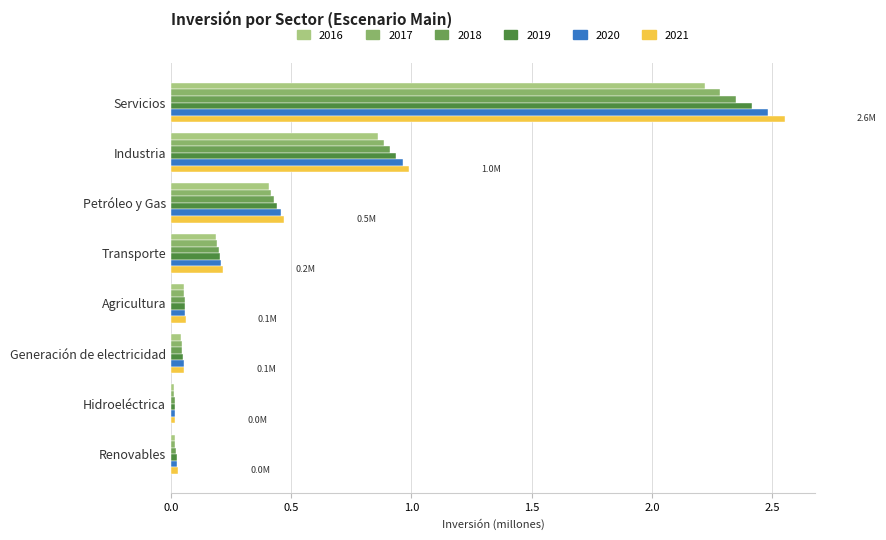

What is the sum of all 2020 values?

4.3